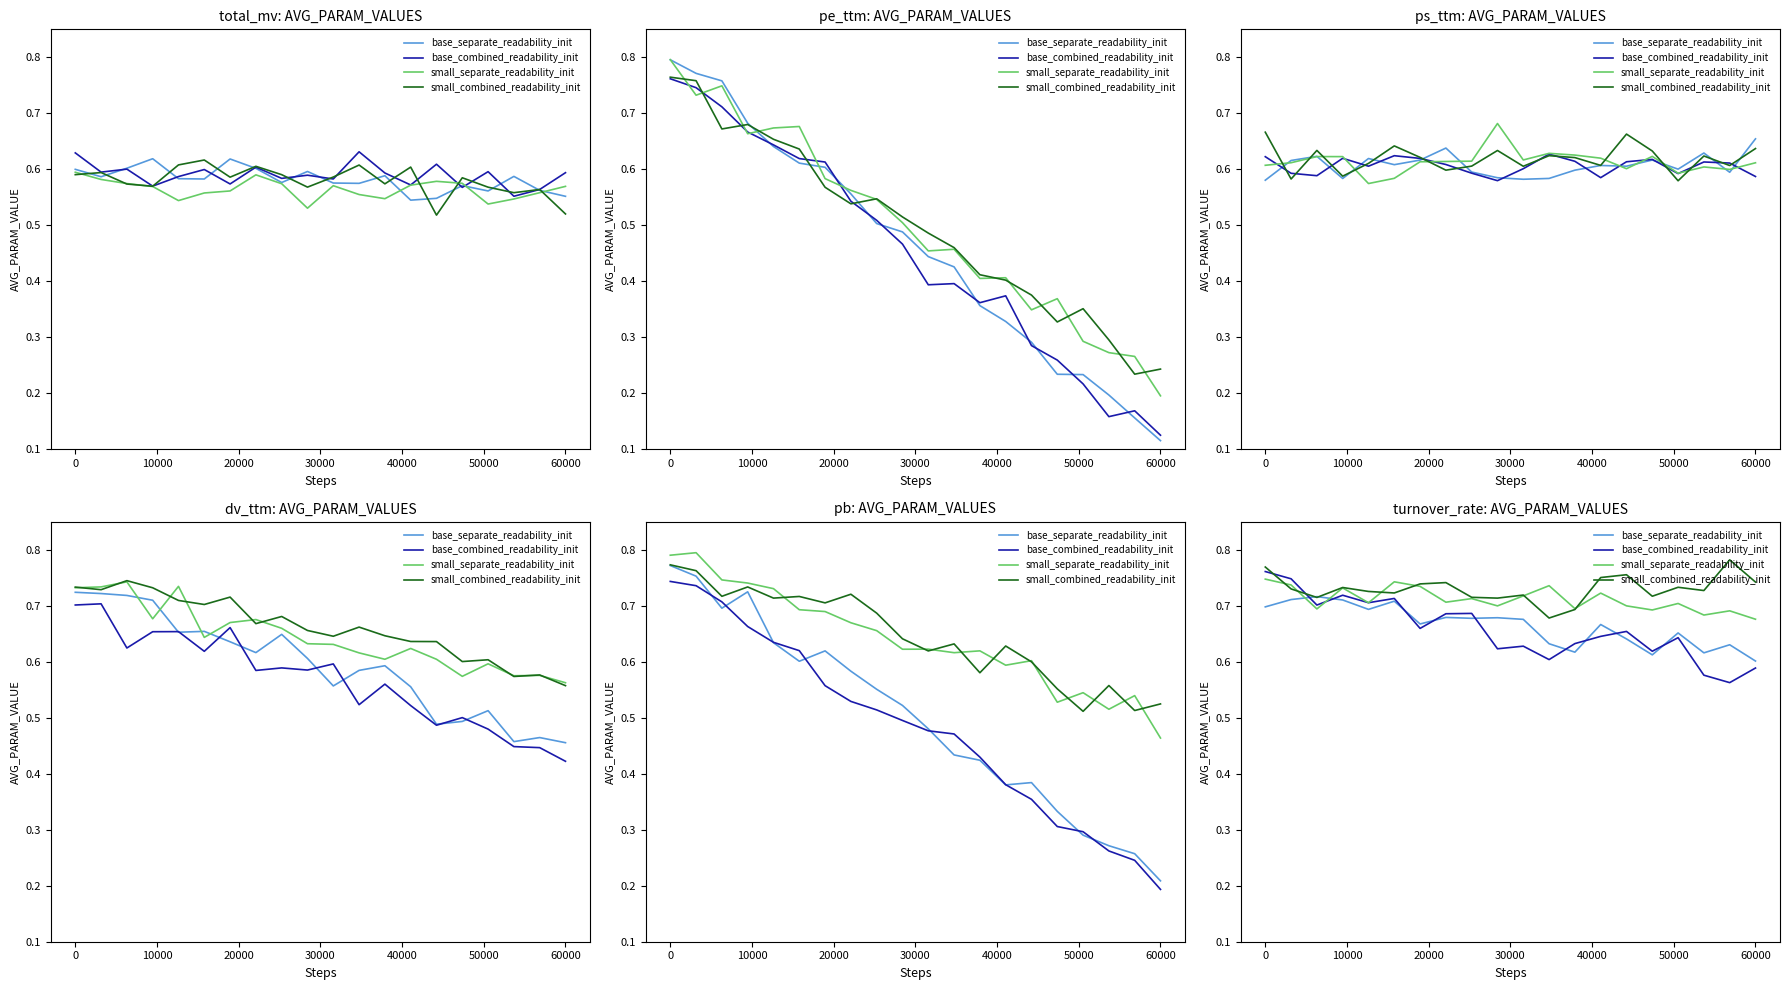

What is the difference between the second highest and minimum values in the base_separate_readability_init series?

0.1